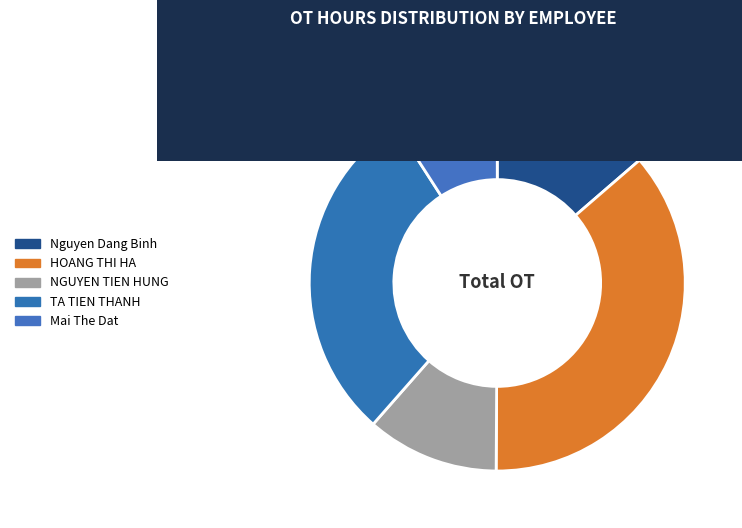

How many segments does this pie chart have?

5